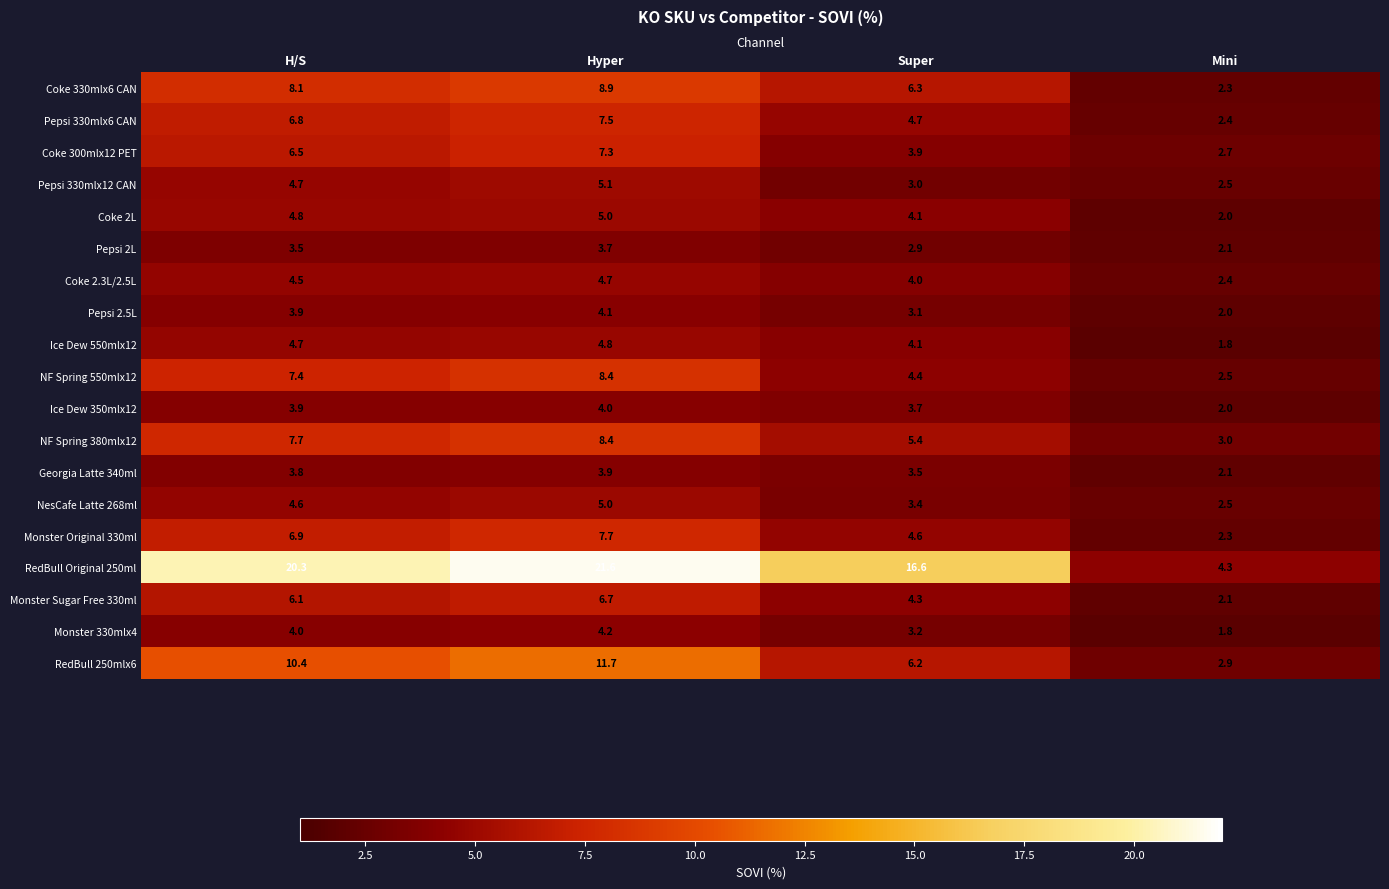

Which series changed the most between H/S and Super?

RedBull 250mlx6